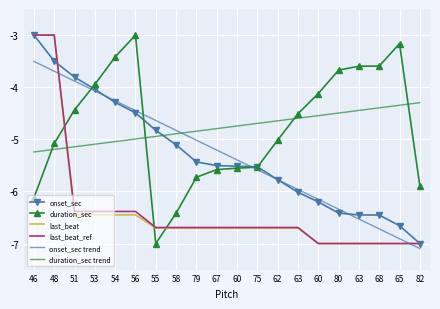

Which series ends up on top after the final intersection of onset_sec trend and duration_sec trend?

duration_sec trend